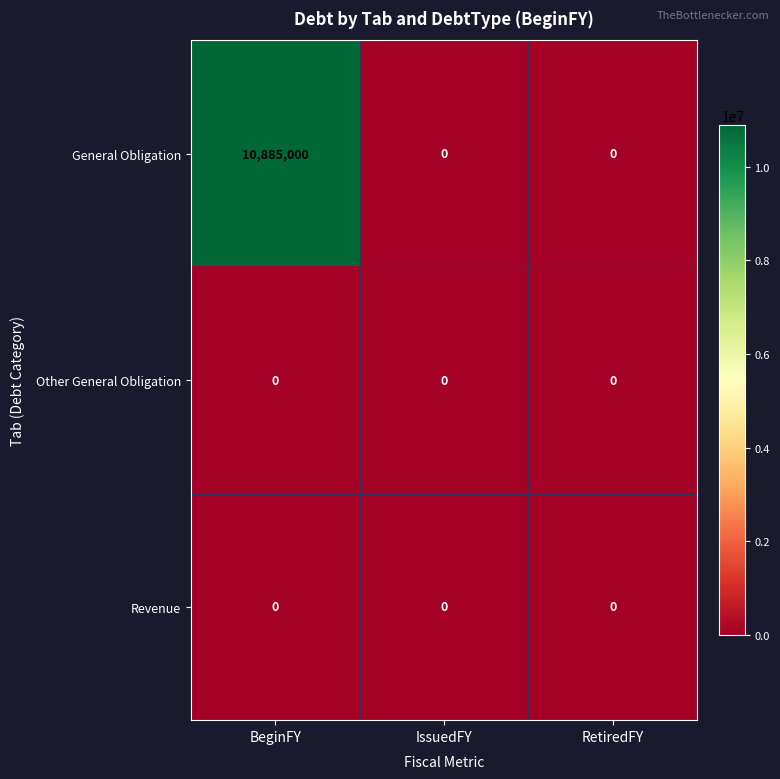

Which label corresponds to the largest value in the chart?

BeginFY